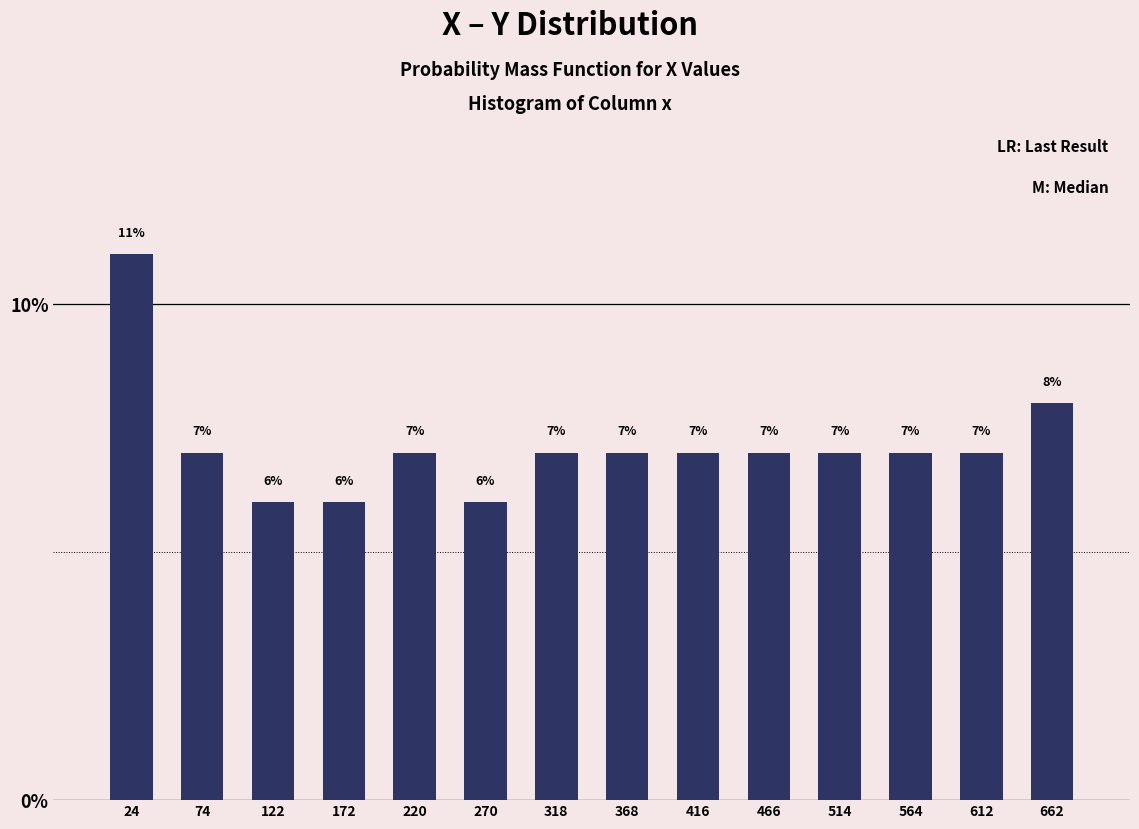

Which range on the x-axis has the tallest bar?

0 to 49